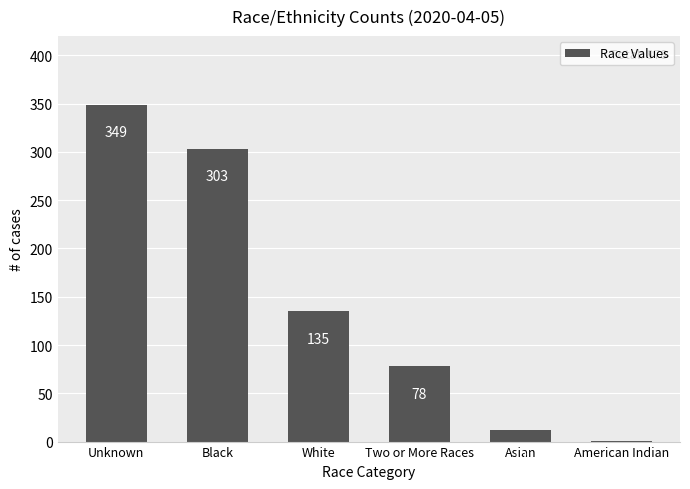

How many data points does each series have?

6